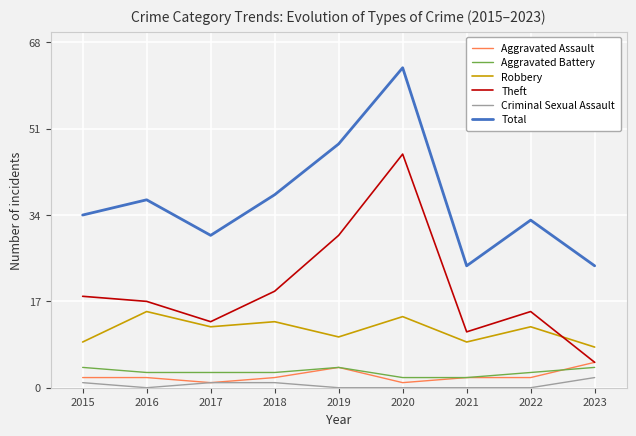

What is the difference between the highest and lowest values at 2021?

24